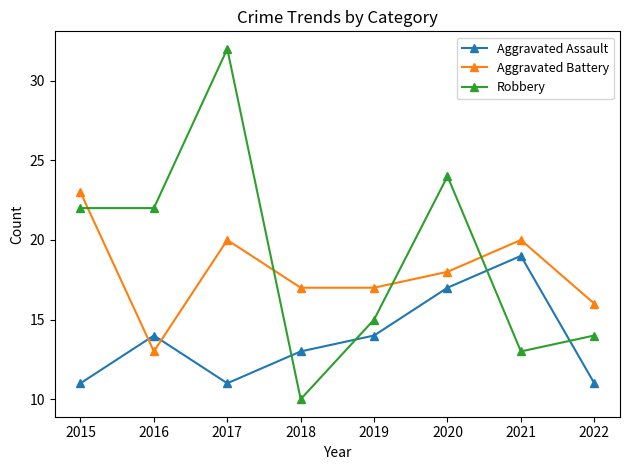

Rank the series by their average value, from lowest to highest.

Aggravated Assault, Aggravated Battery, Robbery